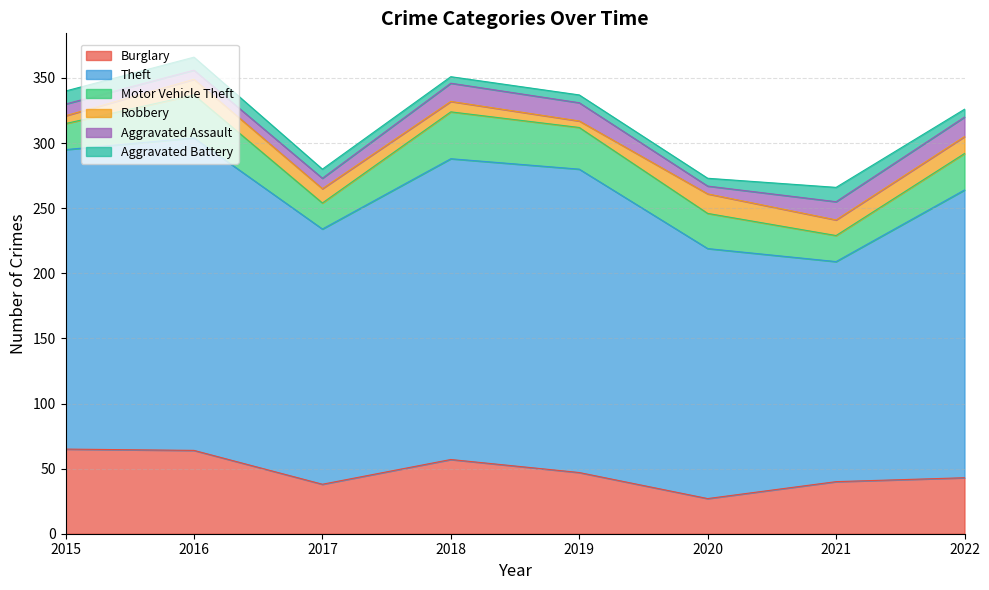

At how many categories does at least one series exceed 10?

8